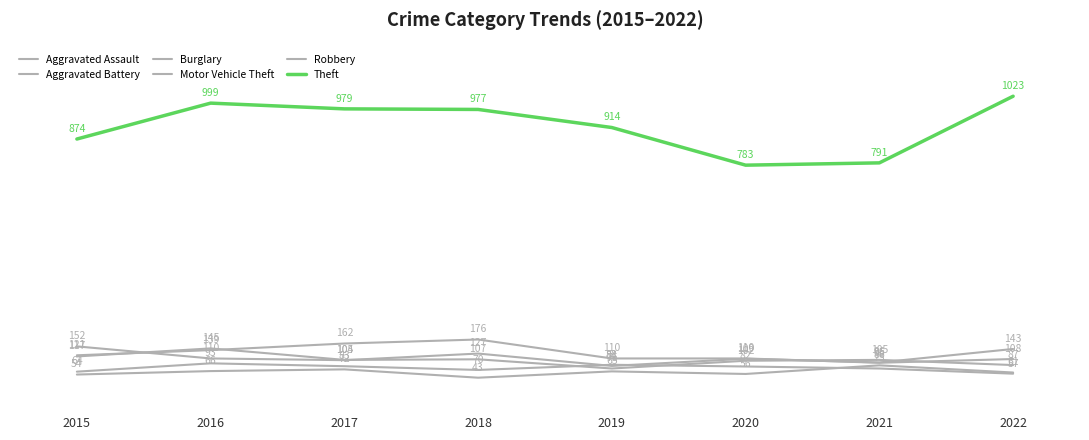

How many lines are shown in the chart?

6